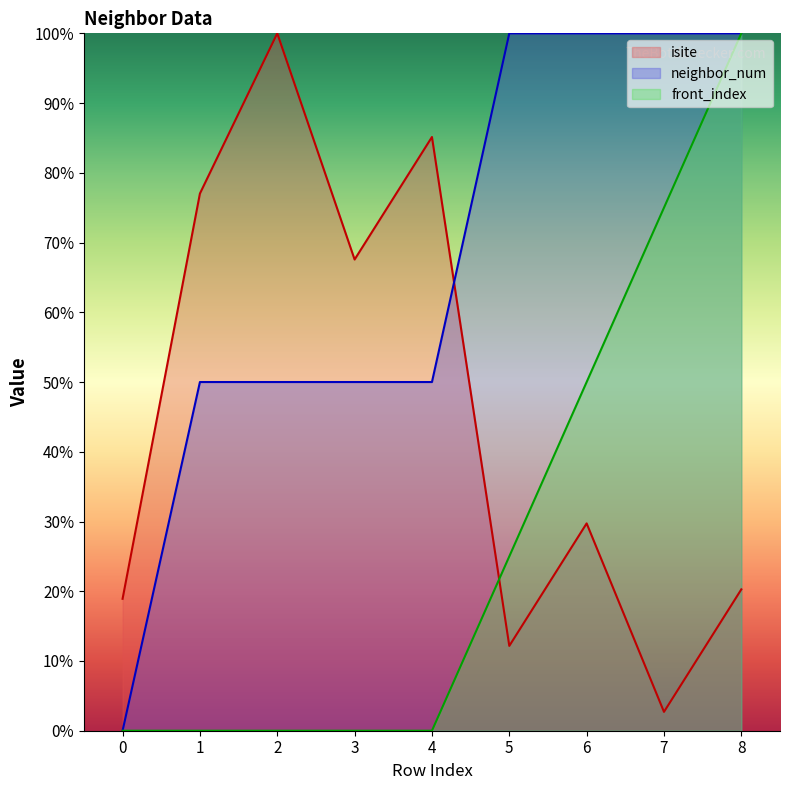

True or false: neighbor_num and isite cross at least once.

True